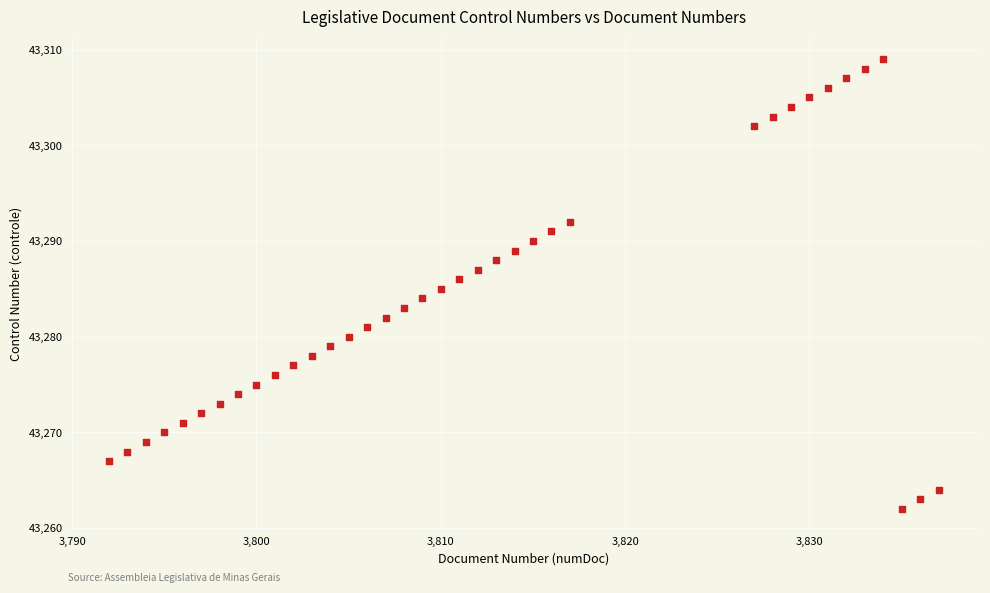

What is the range of Y values (max minus min)?

47